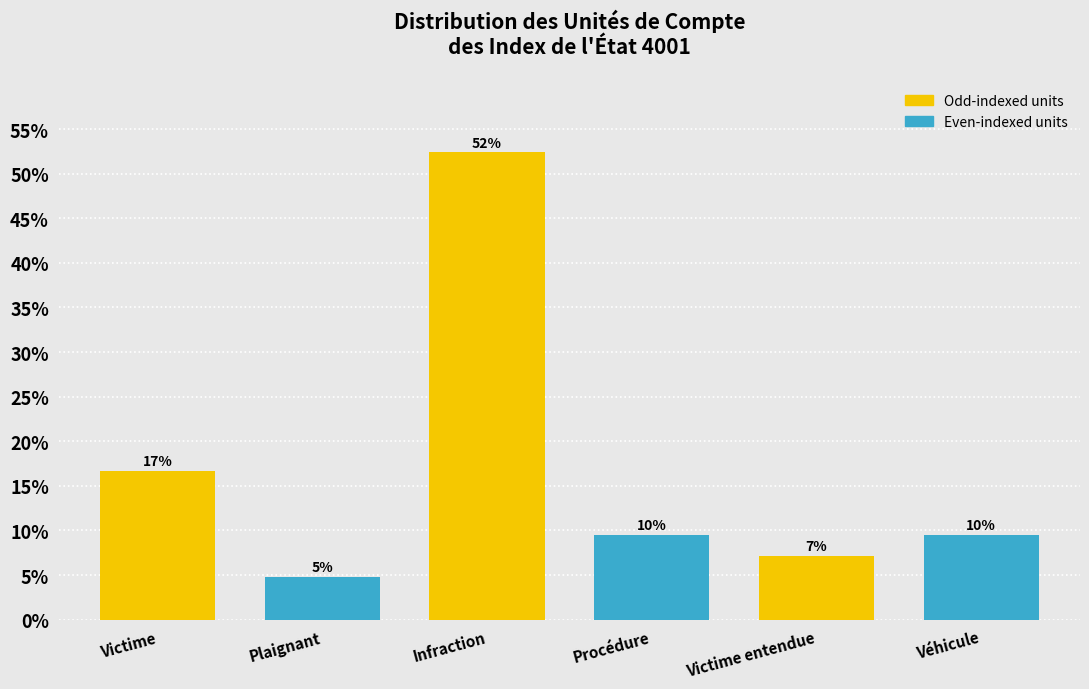

Are the bars horizontal?

No